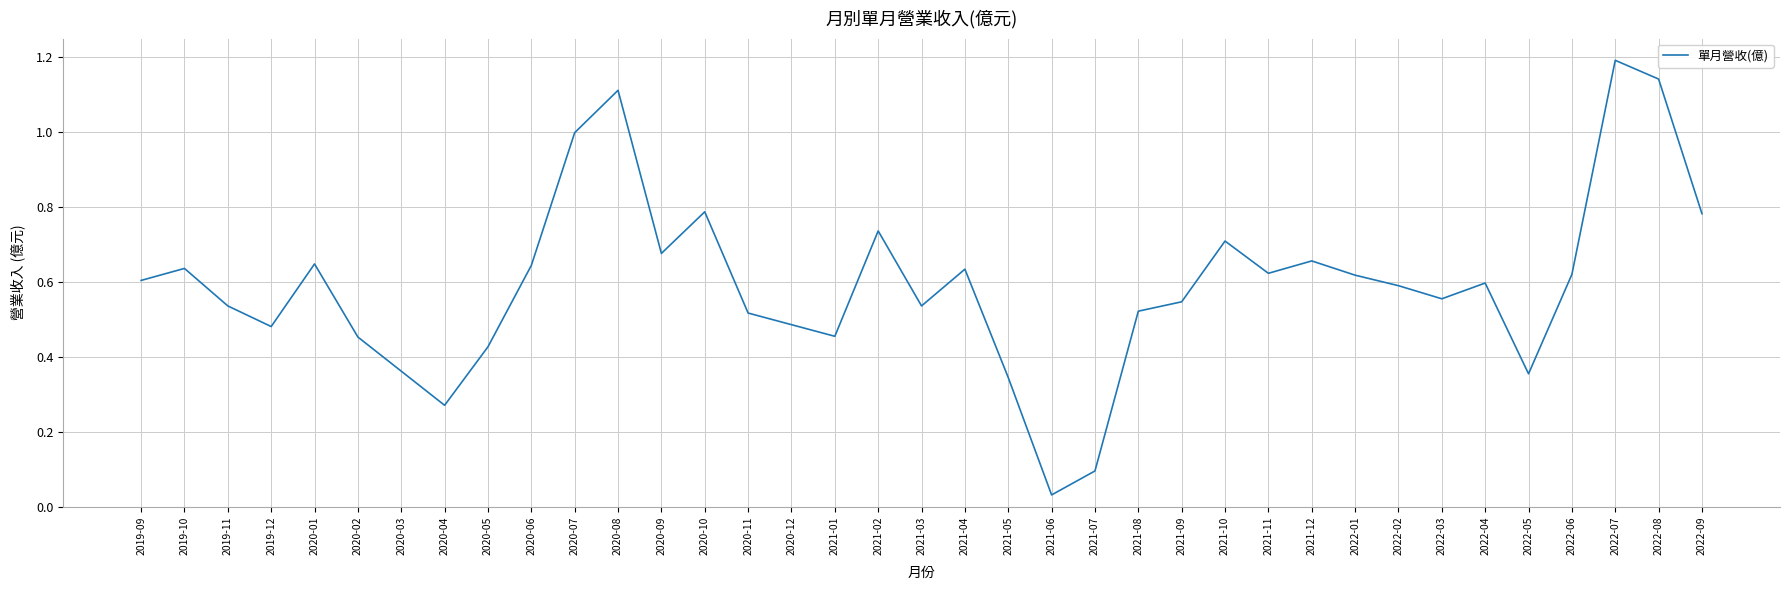

Count the number of categories in the chart.

37